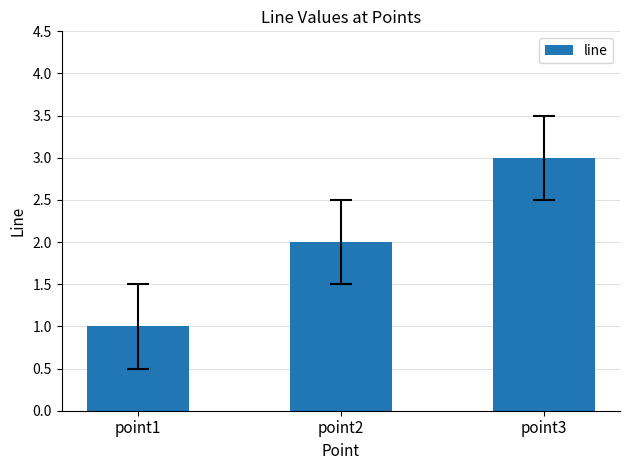

The chart shows a value of 3 at point2. True or false?

False